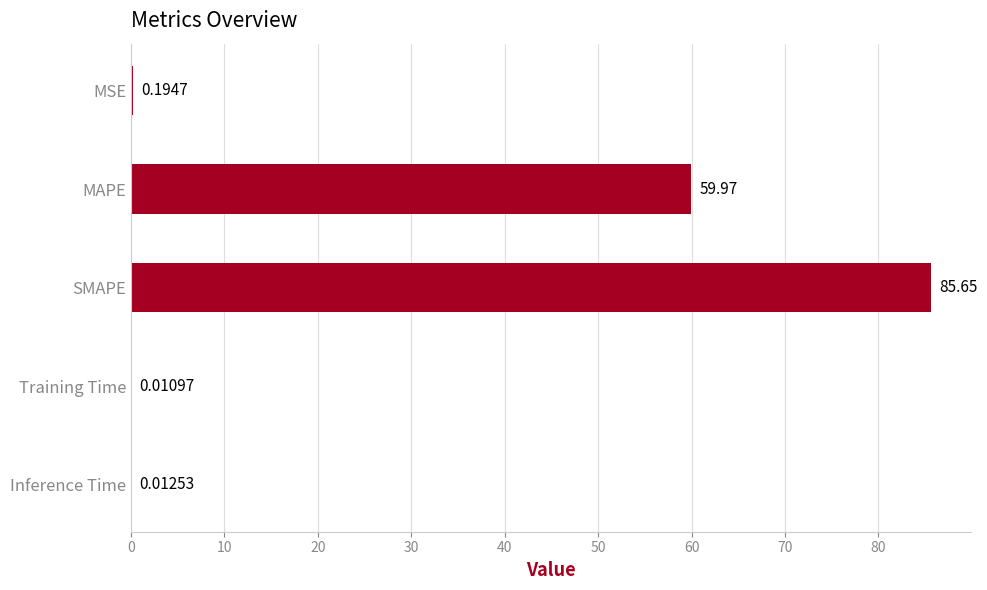

What is the average value?

29.2